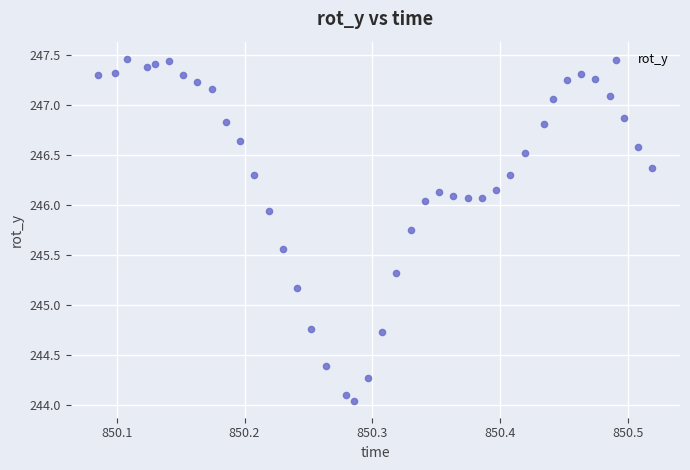

What Y value in the scatter plot is closest to 245?

245.2